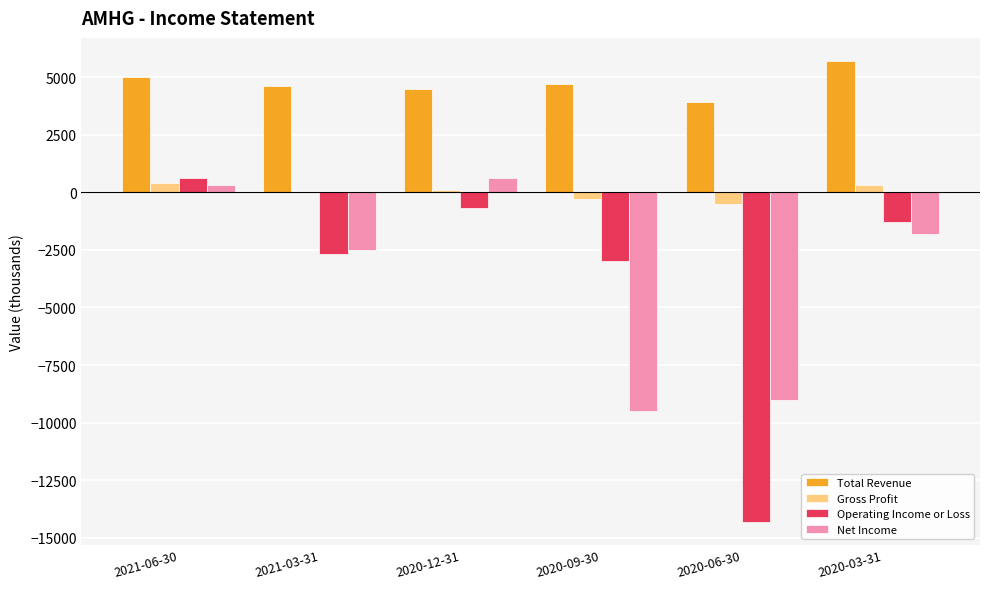

What is the total value across all series at 2020-12-31?

4500